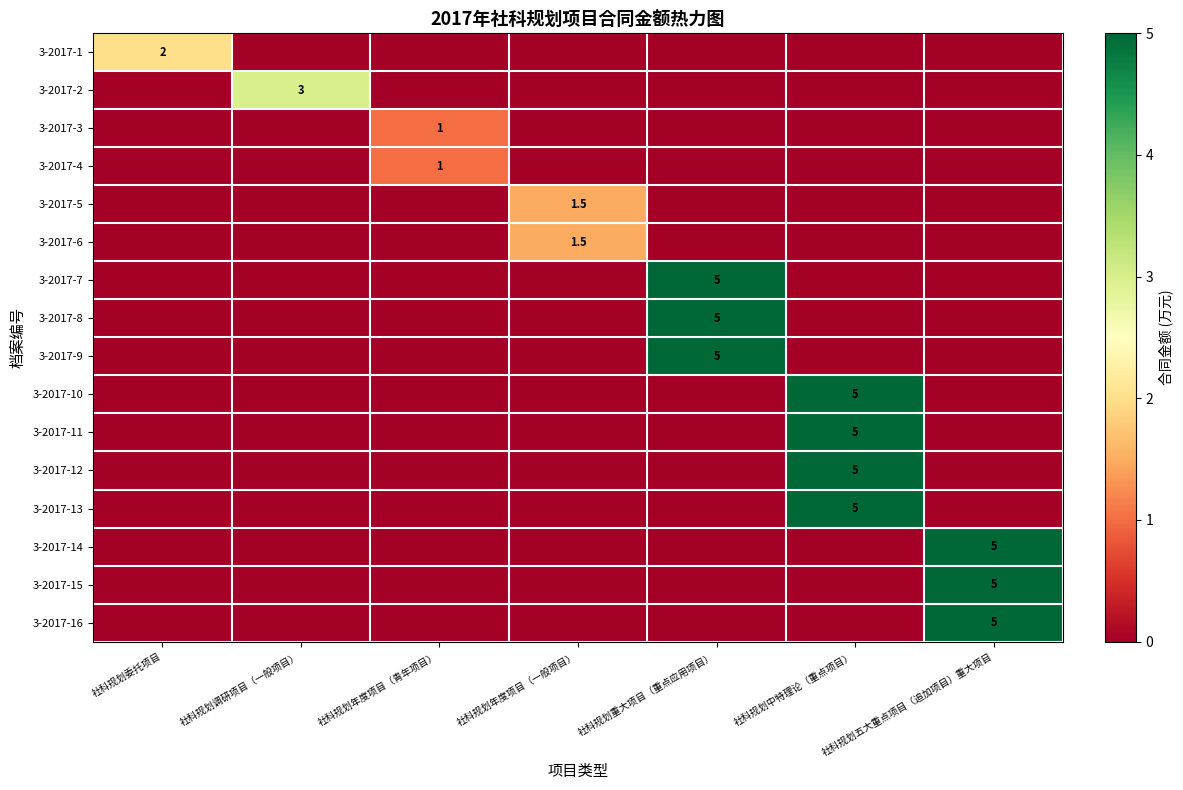

The value of 3-2017-7 at 社科规划重大项目（重点应用项目） is 5.0. True or false?

True